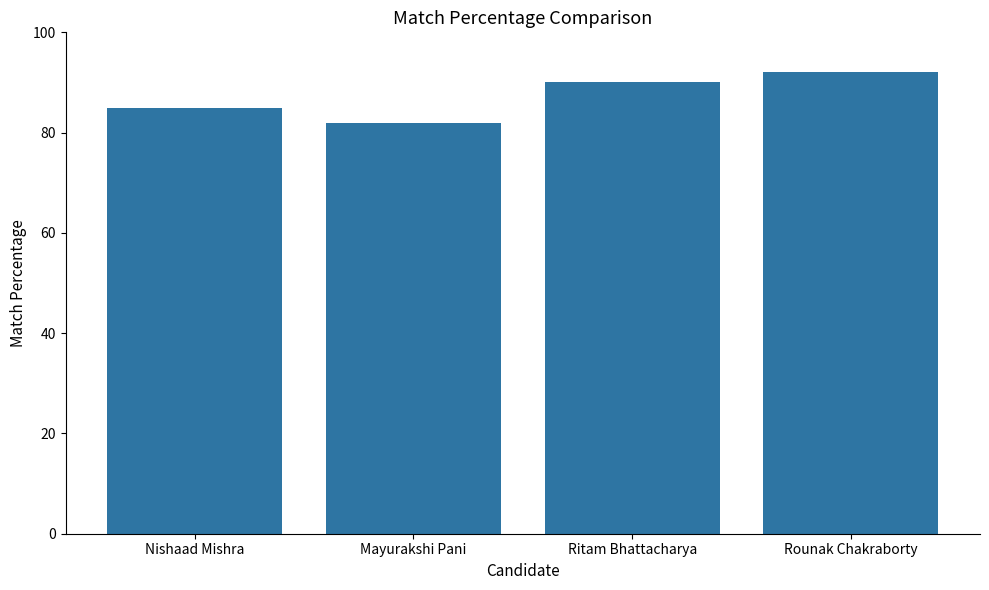

What is the average value?

87